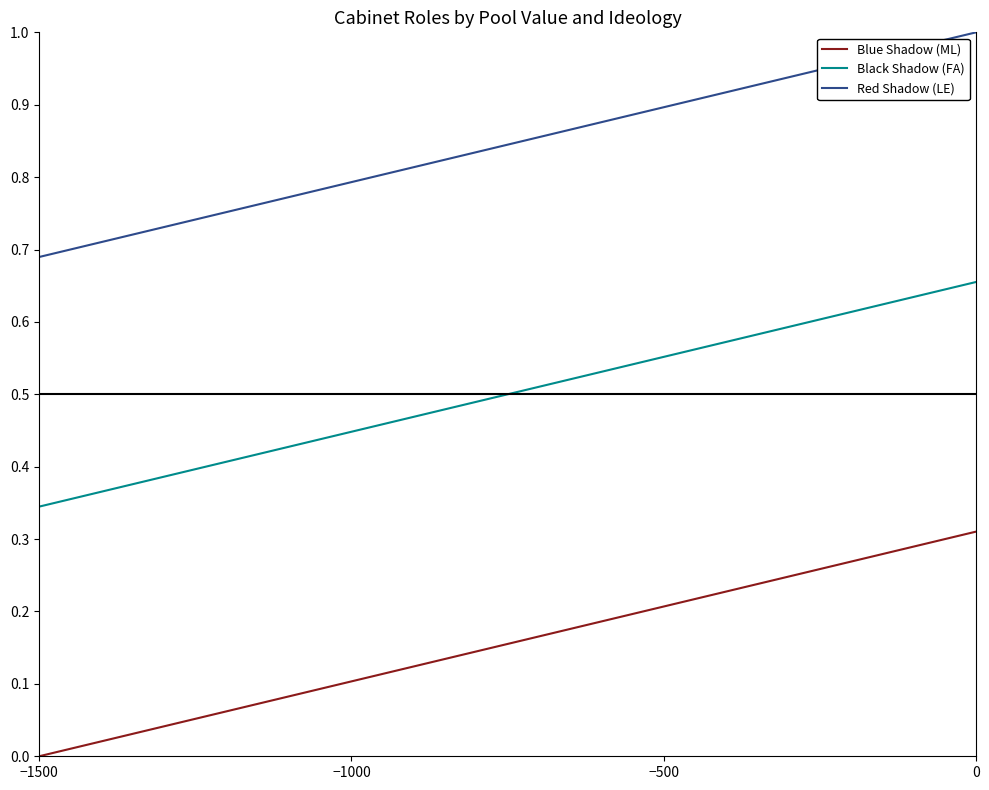

Which series has the largest total across all categories?

Red Shadow (LE)